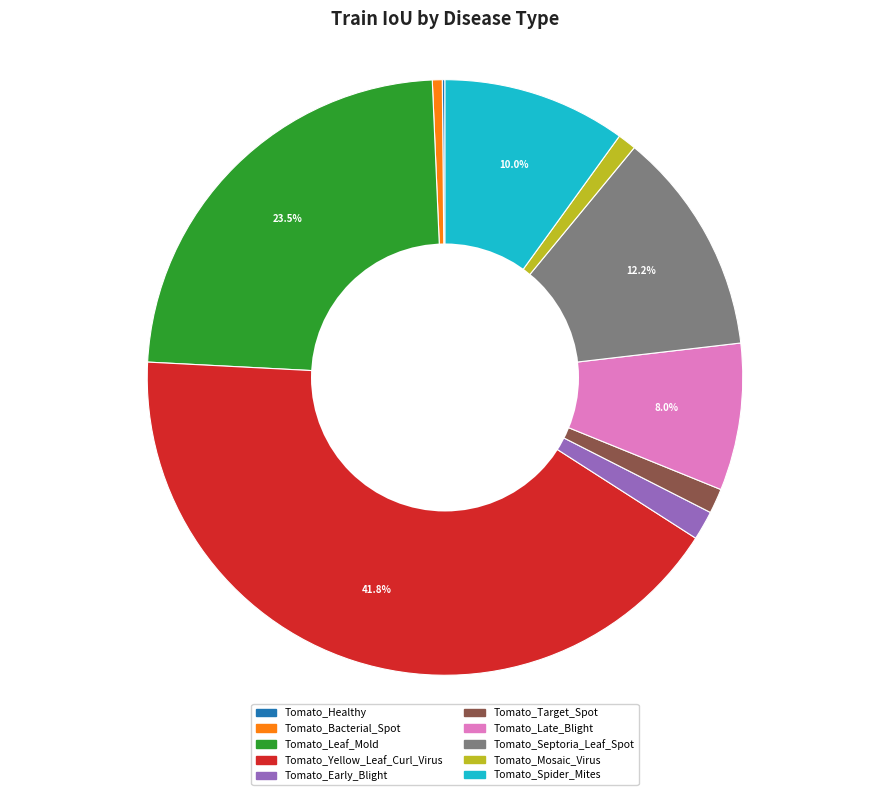

Is there any slice that represents more than half of the pie?

No